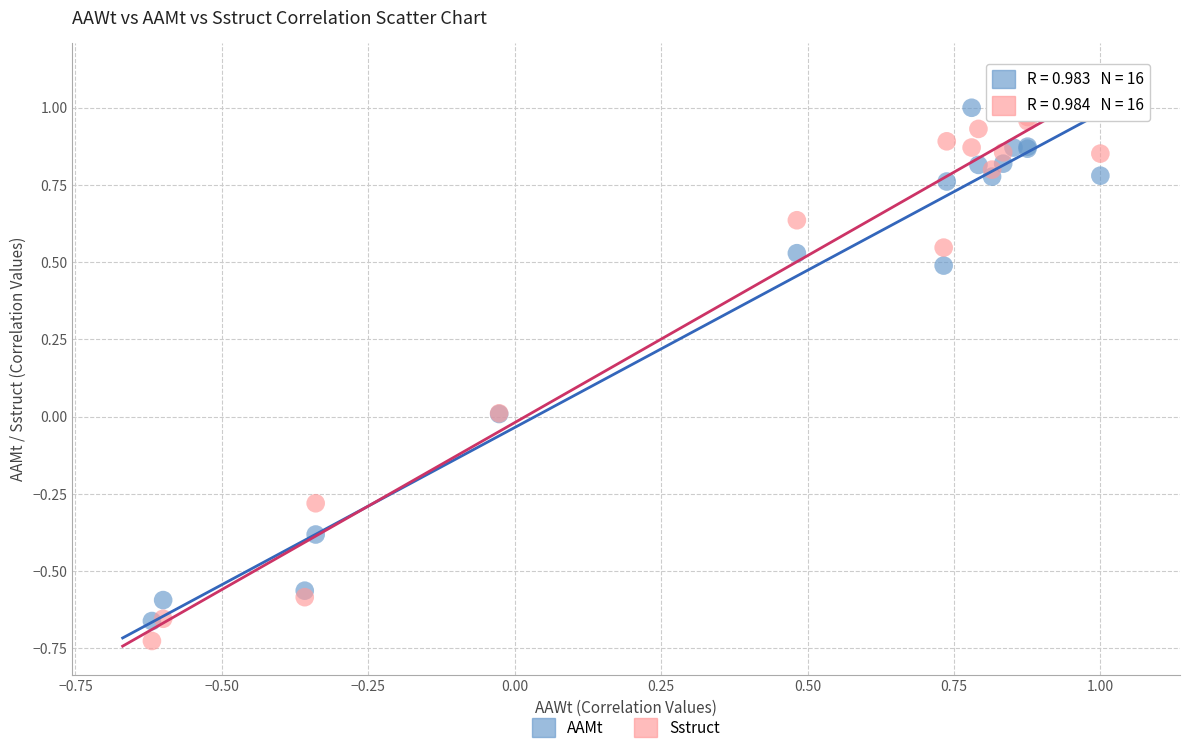

What is the X range (max minus min) for the scatter plot?

1.6